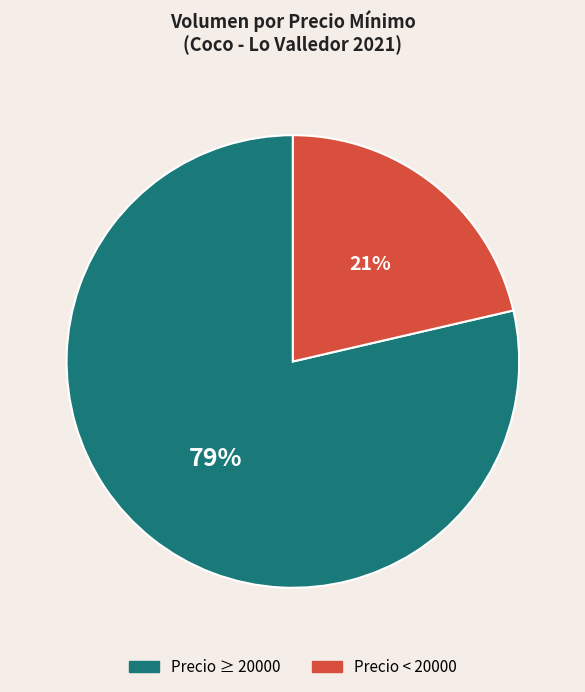

Is it true that Precio ≥ 20000 is 79% of the pie?

True